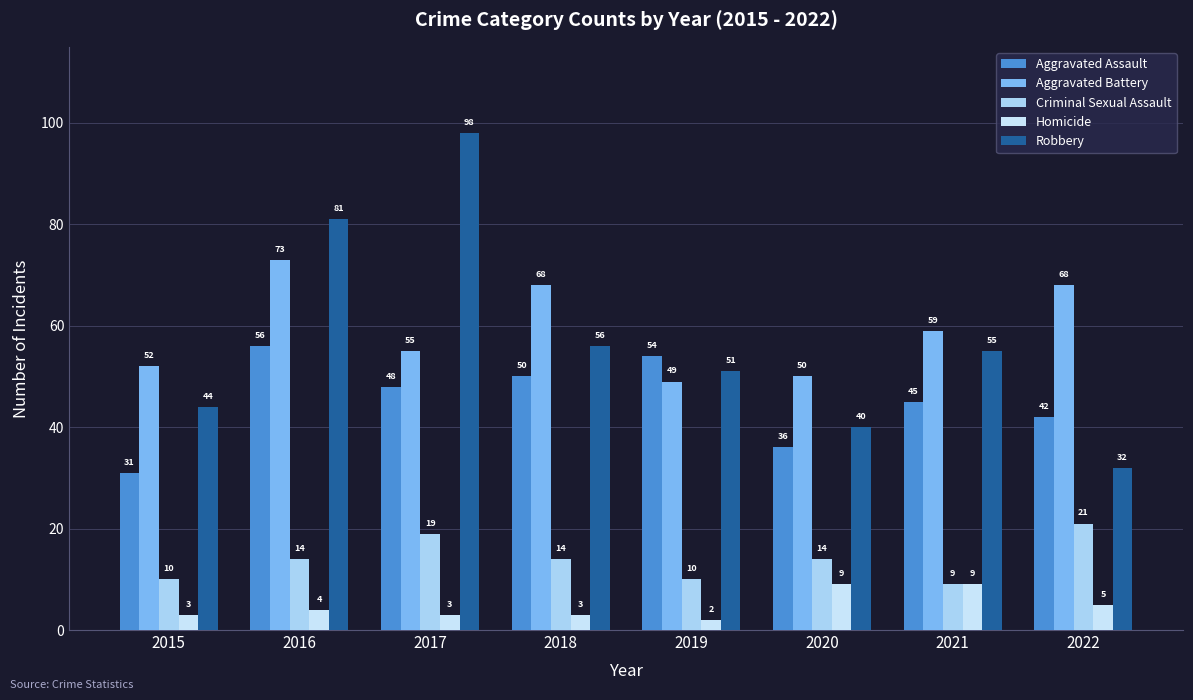

List the series in order of their peak value, lowest first.

Homicide, Criminal Sexual Assault, Aggravated Assault, Aggravated Battery, Robbery